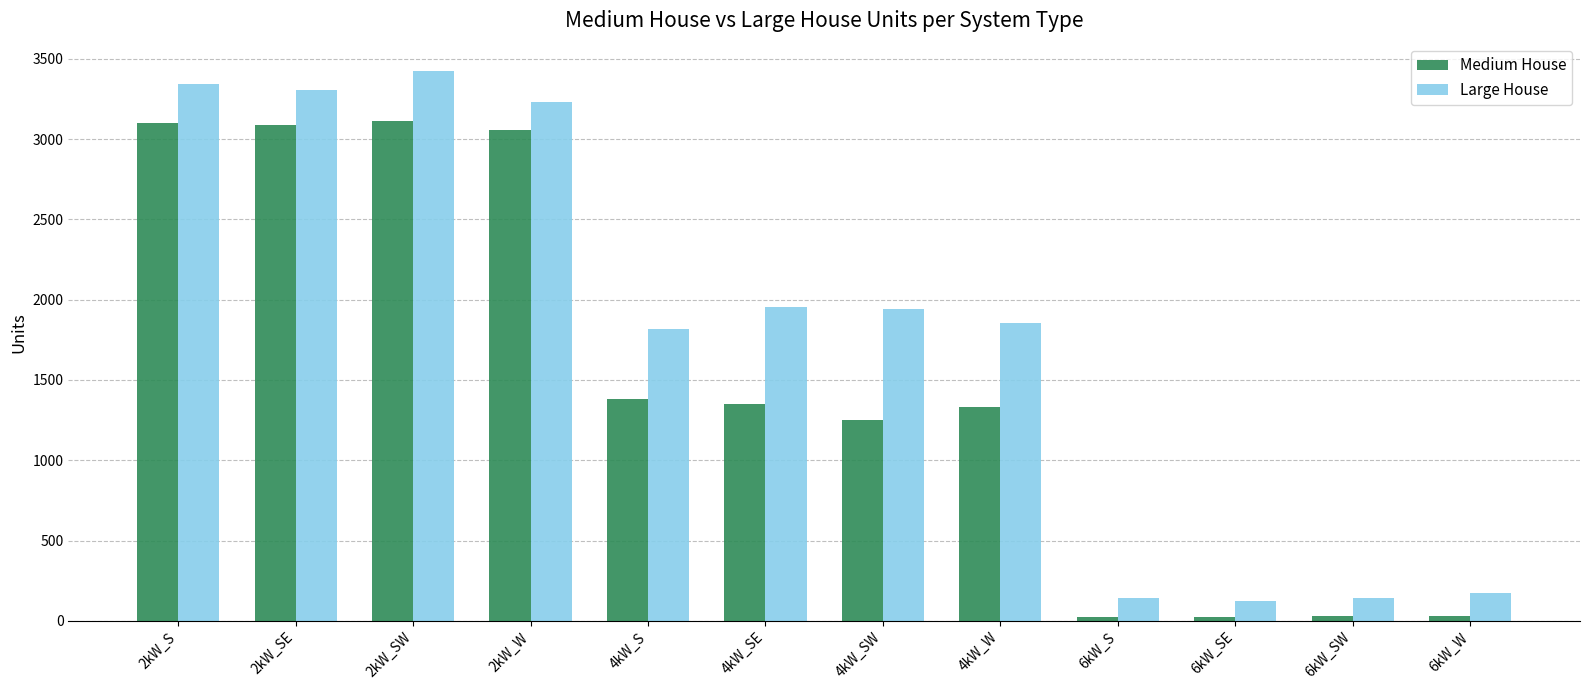

What is the value of the Large House bar at the 12th from the left?

171